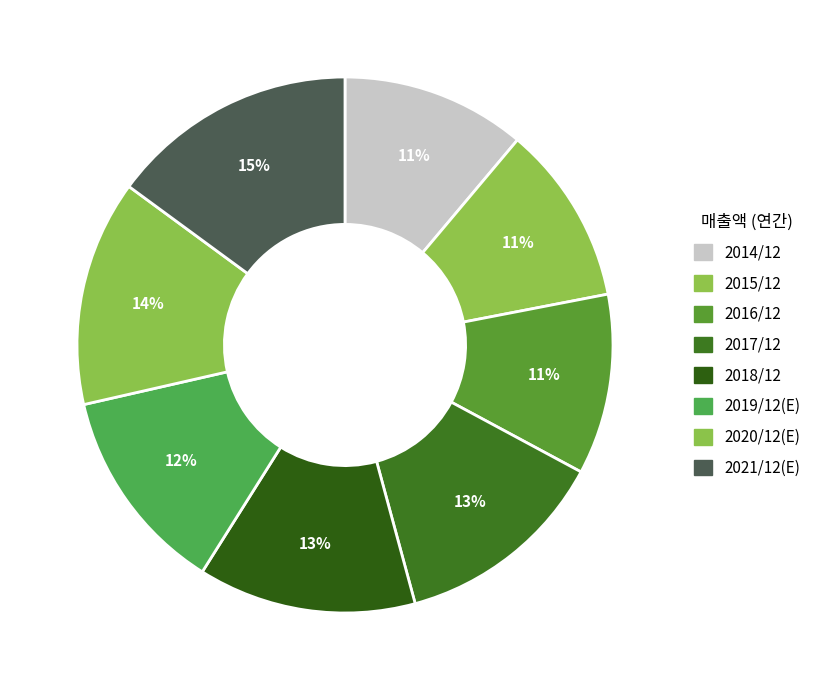

Is there any slice that represents more than half of the pie?

No